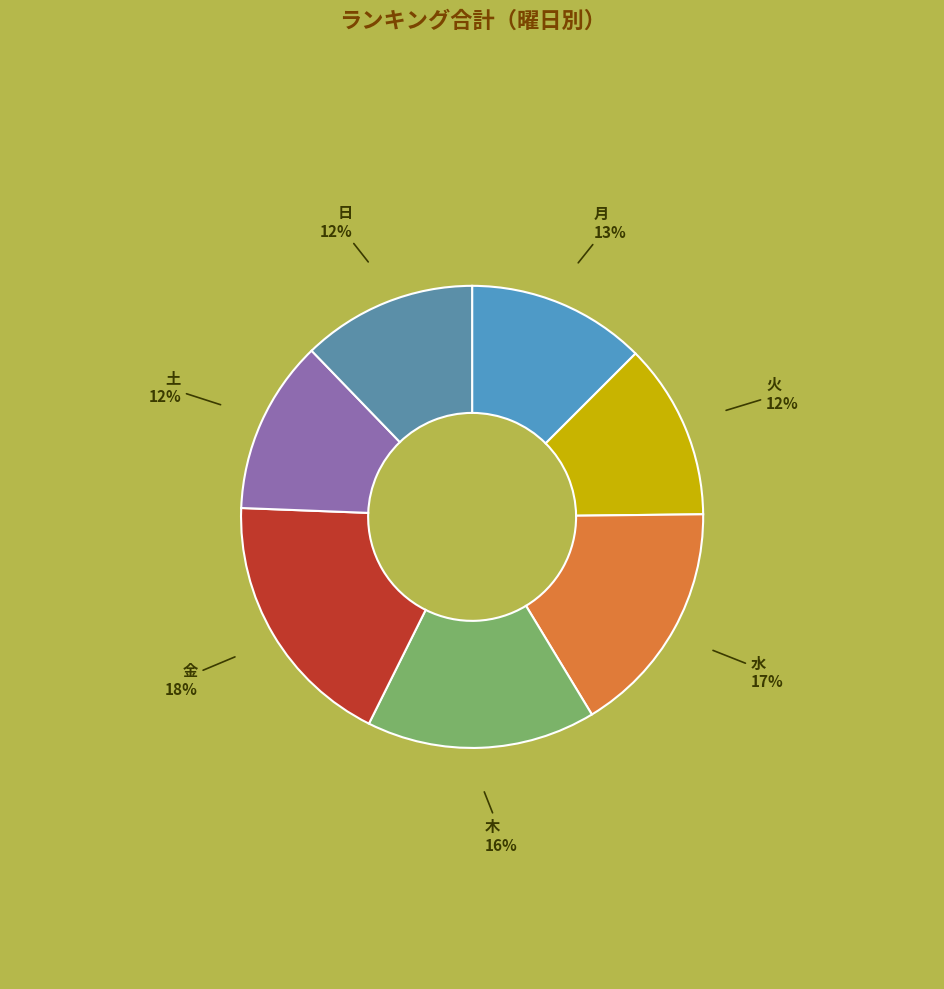

To the nearest percent, what is the difference between the largest and smallest slice percentages?

6%